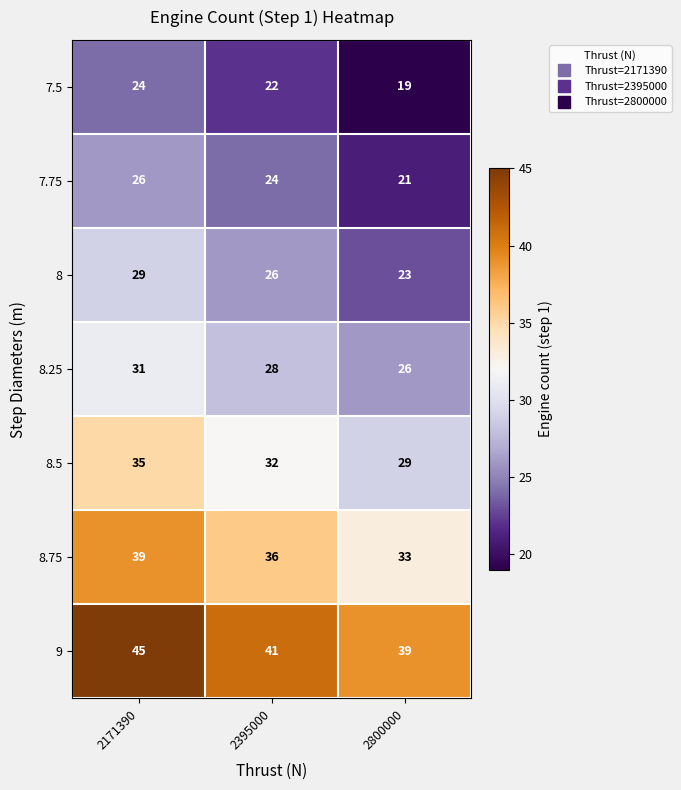

Reading left to right, list all the values displayed in this chart.

7.5: 24	22	19
7.75: 26	24	21
8: 29	26	23
8.25: 31	28	26
8.5: 35	32	29
8.75: 39	36	33
9: 45	41	39